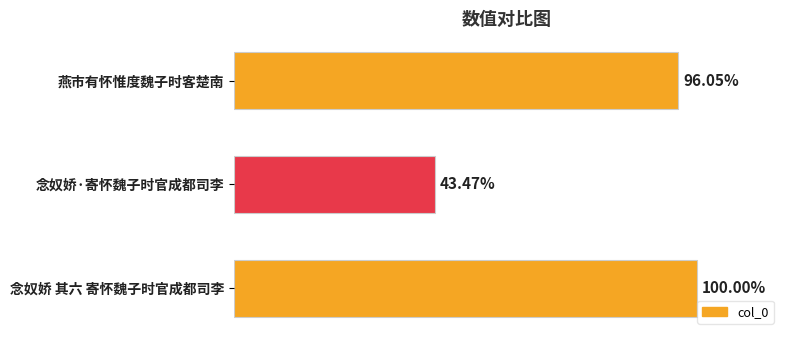

Does the chart contain any negative values?

No